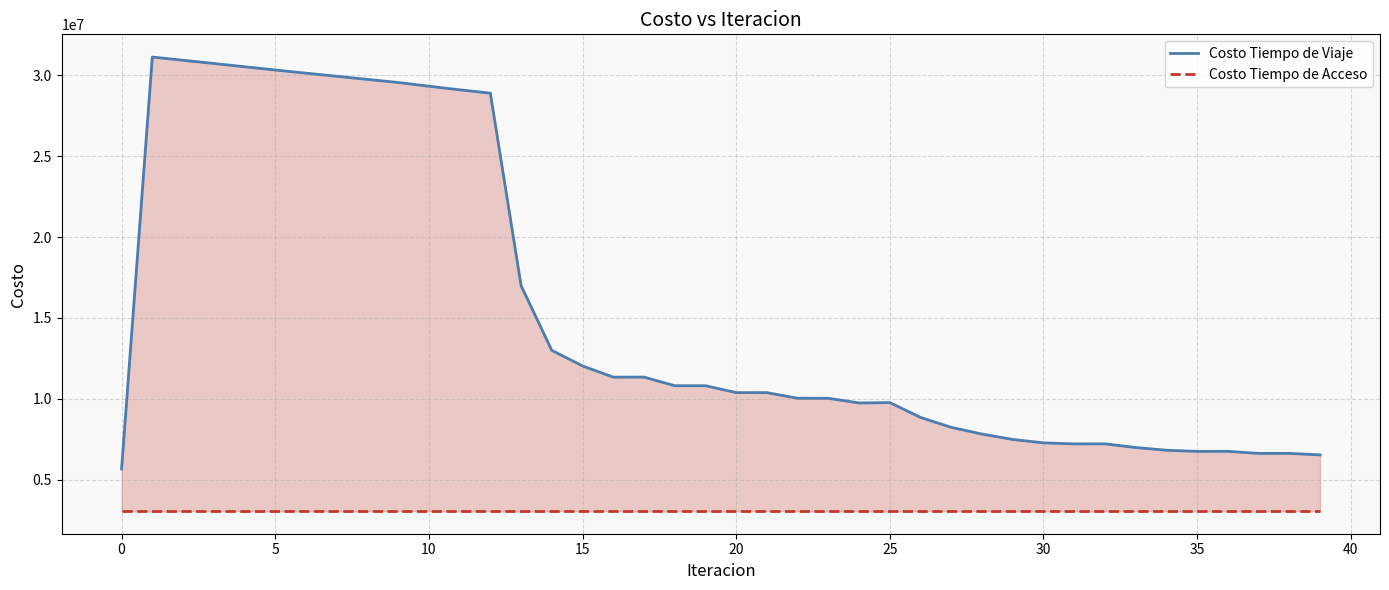

True or false: Costo Tiempo de Acceso and Costo Tiempo de Viaje intersect in this chart.

False